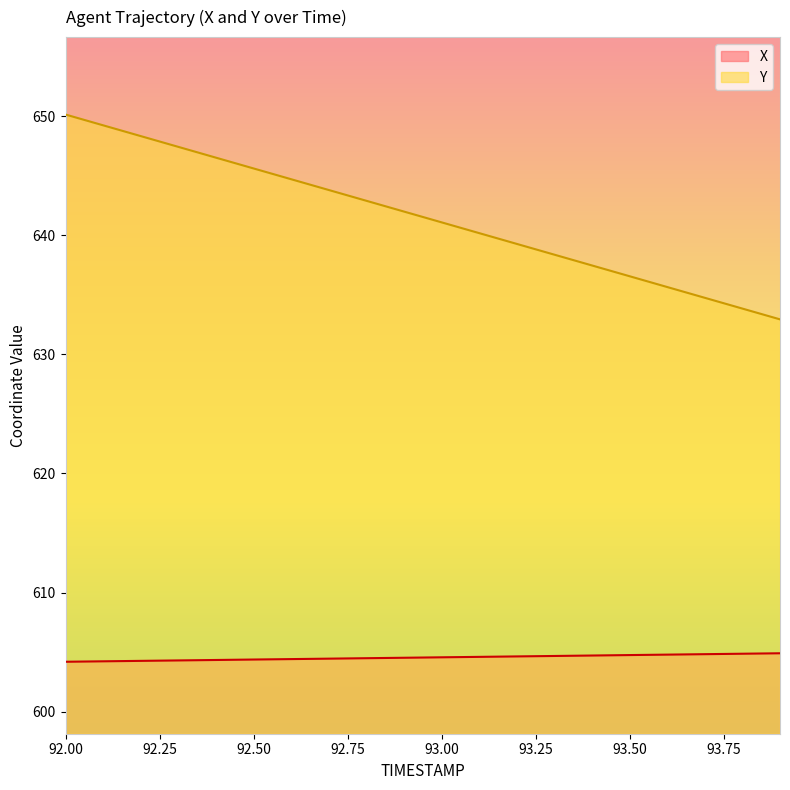

Where does the Y series first go above 641?

92.00